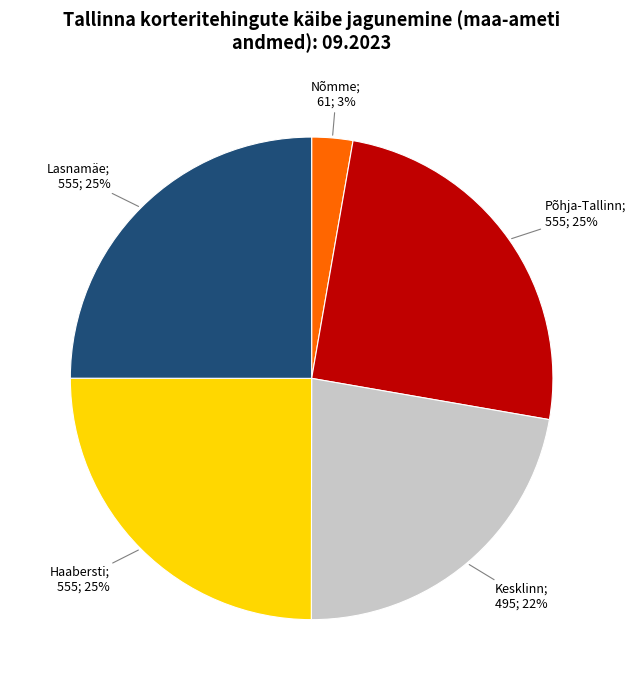

To the nearest percent, what is the difference between the largest and smallest slice percentages?

22%